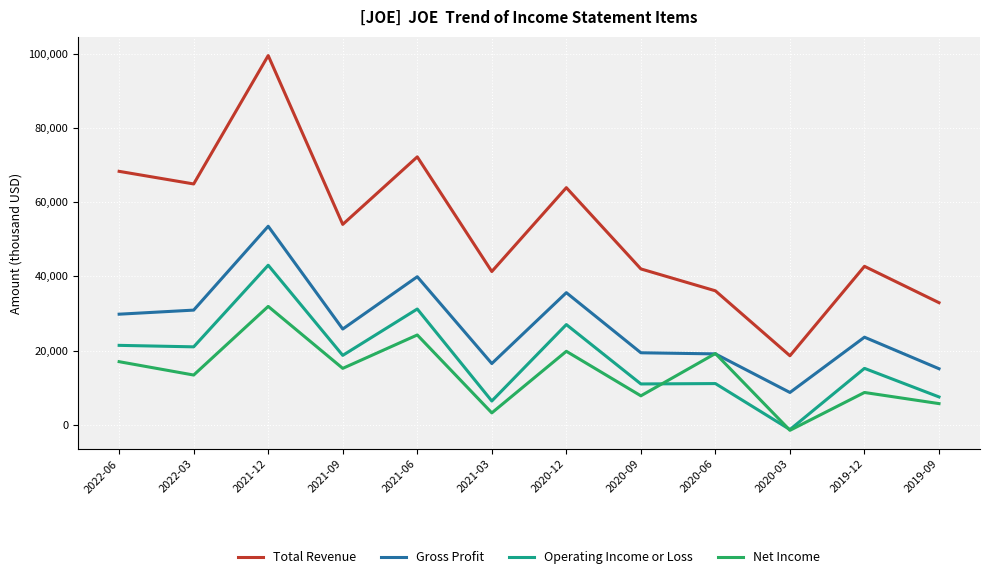

Where is the first local maximum for Total Revenue?

2021-12